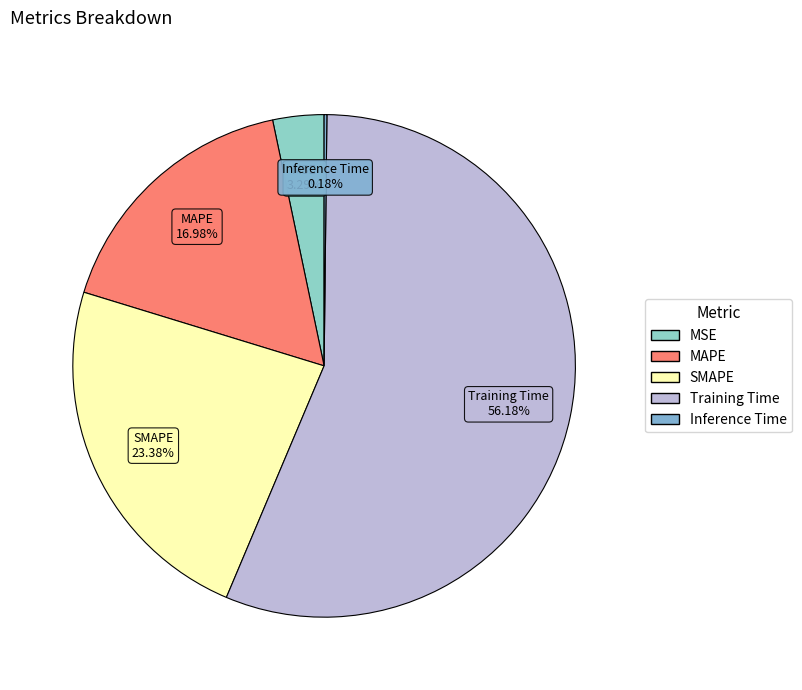

Which slice is the largest?

Training Time